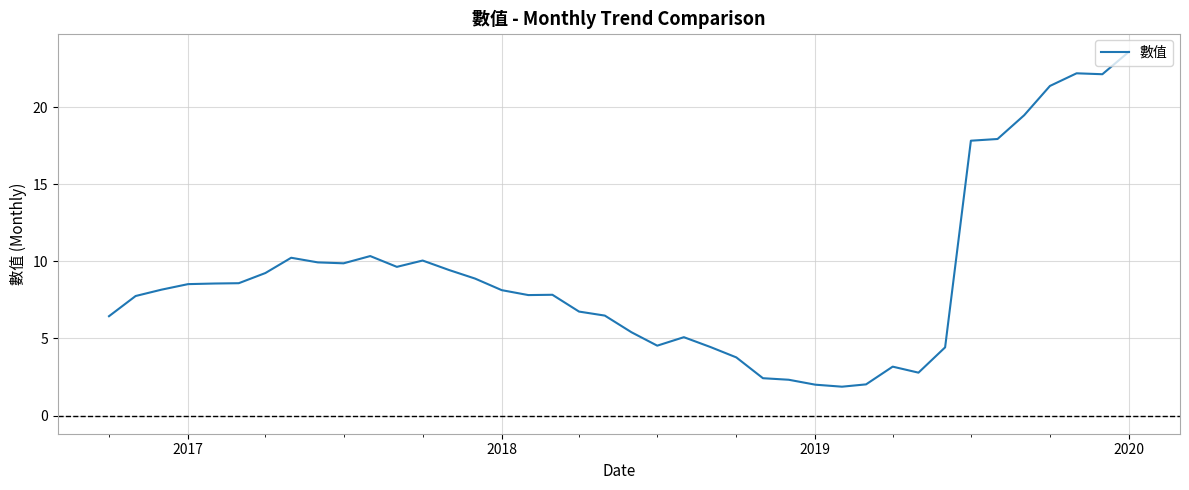

What is the difference between the maximum and minimum values?

21.7